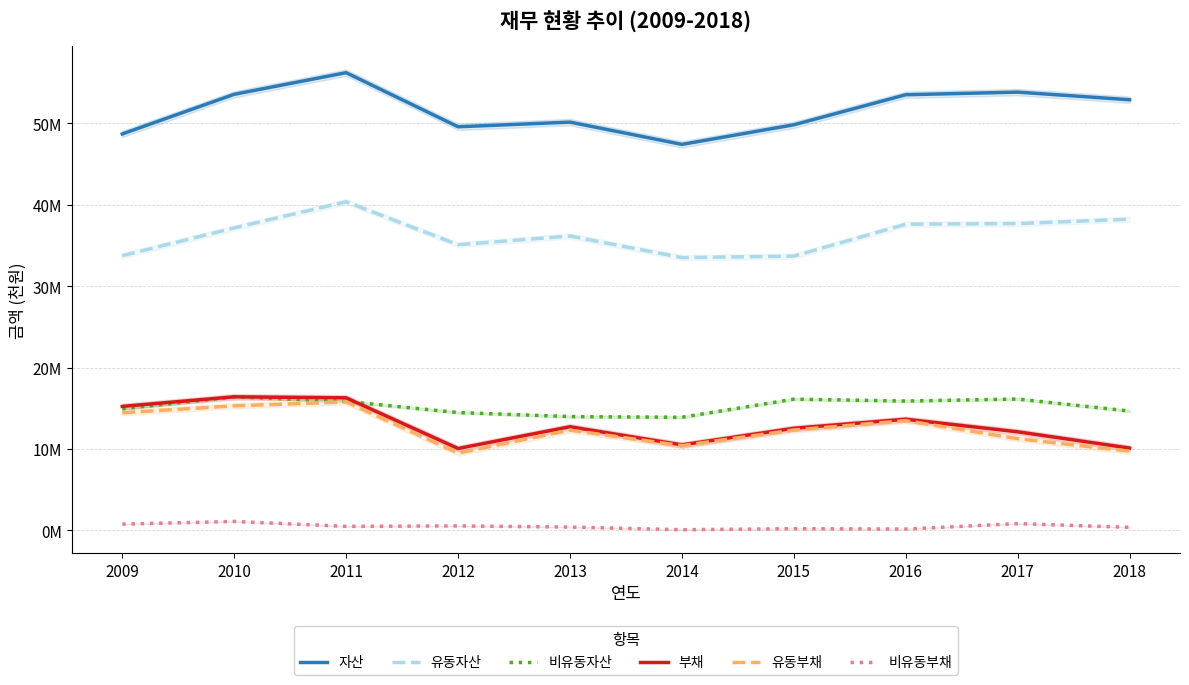

At which label does 자산 first exceed 52896709?

2010